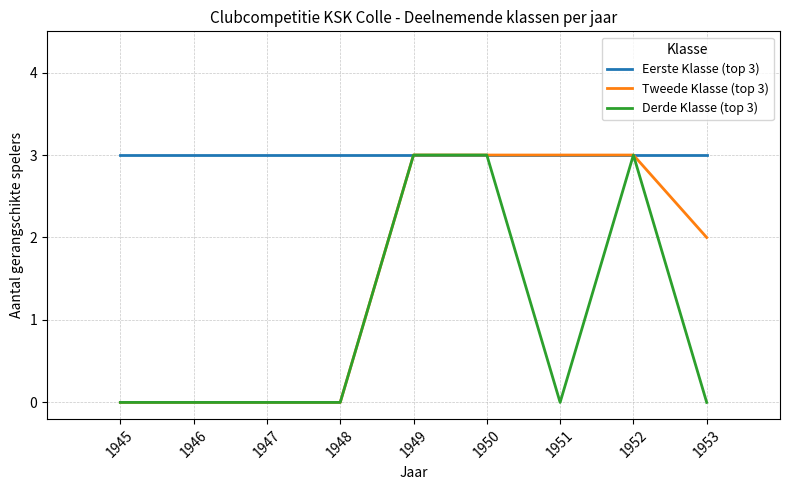

Reading right to left, list all the values displayed in this chart.

Eerste Klasse (top 3): 1953=3	1952=3	1951=3	1950=3	1949=3	1948=3	1947=3	1946=3	1945=3
Tweede Klasse (top 3): 1953=2	1952=3	1951=3	1950=3	1949=3	1948=0	1947=0	1946=0	1945=0
Derde Klasse (top 3): 1953=0	1952=3	1951=0	1950=3	1949=3	1948=0	1947=0	1946=0	1945=0